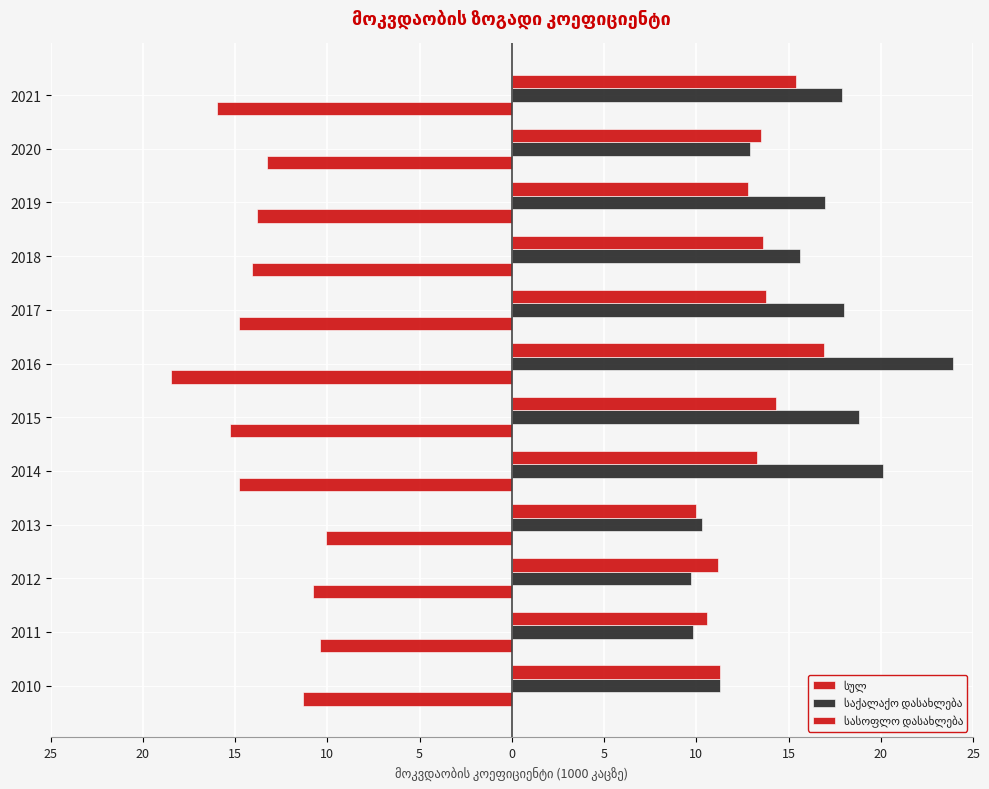

What is the minimum value for სასოფლო დასახლება?

10.0